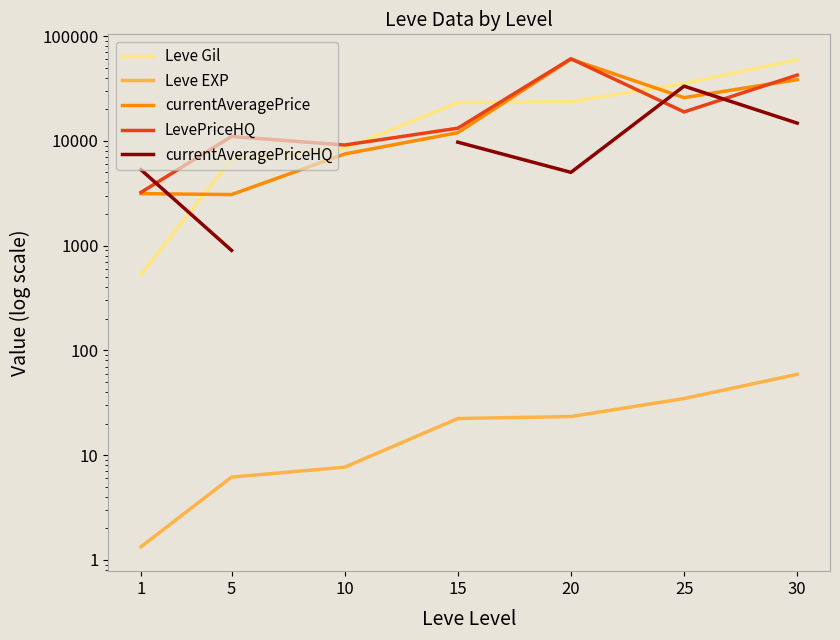

What is the total value across all series at 30?

154953.9